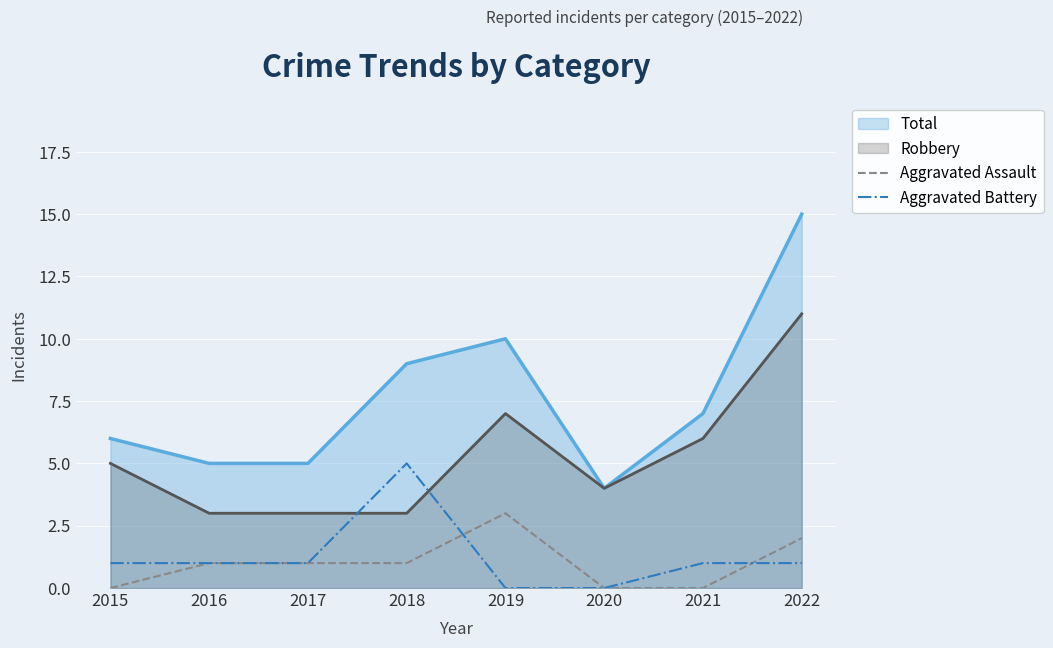

True or false: Aggravated Battery and Aggravated Assault intersect in this chart.

True